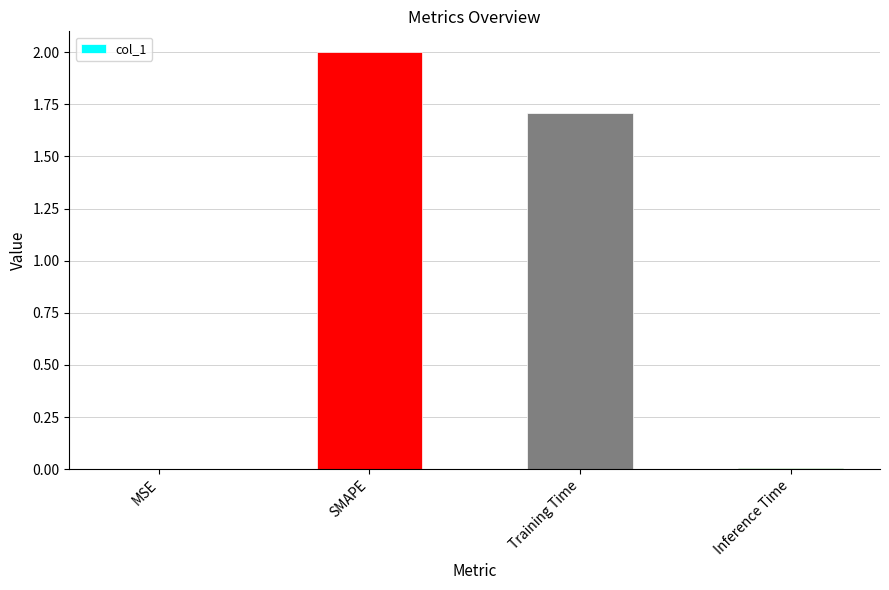

Which has a higher value, Inference Time or SMAPE?

SMAPE